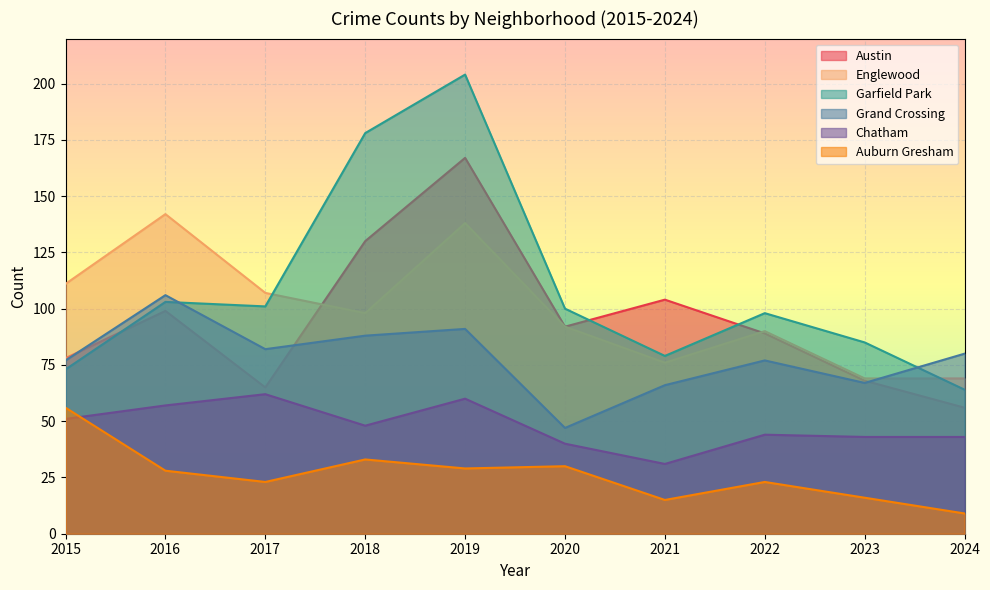

Which series changed the most between 2016 and 2017?

Englewood